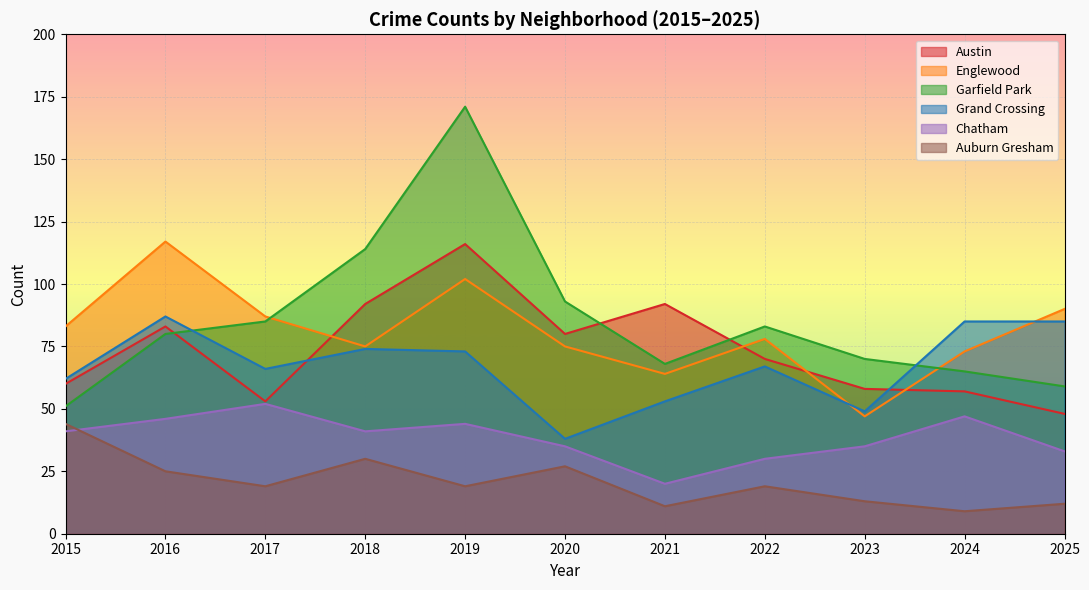

List the series in order of their peak value, lowest first.

Auburn Gresham, Chatham, Grand Crossing, Austin, Englewood, Garfield Park